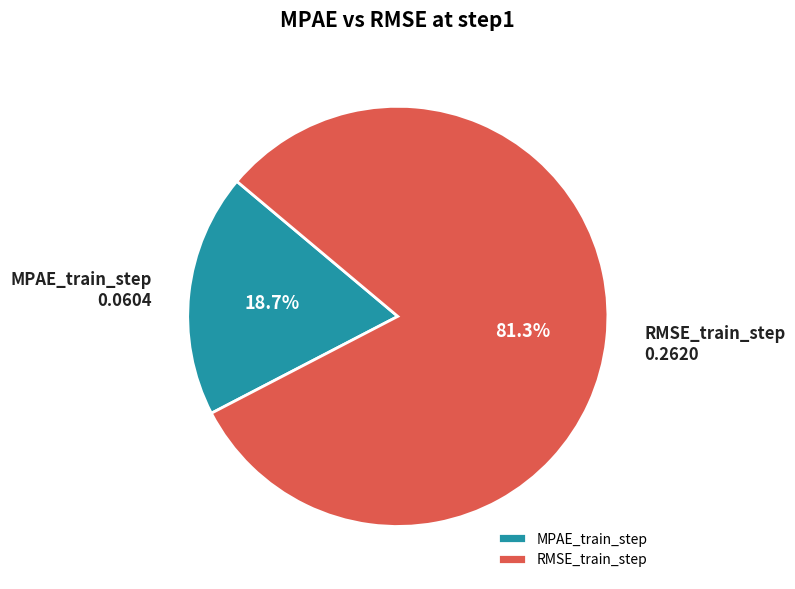

The RMSE_train_step slice represents 81% of the pie. True or false?

True